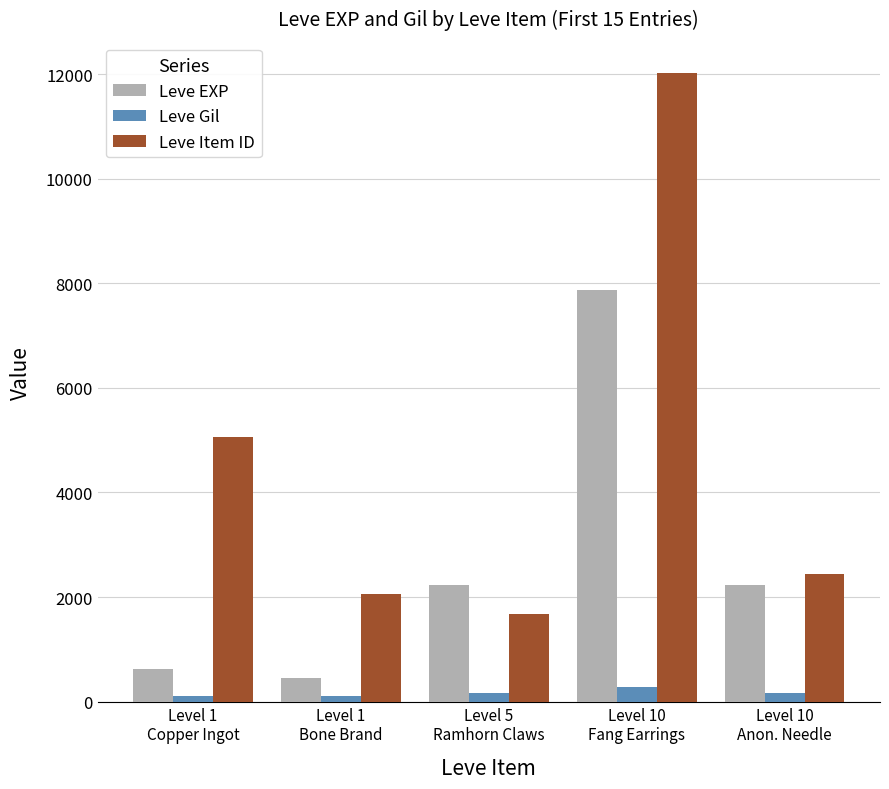

Which series has the widest spread of values?

Leve Item ID